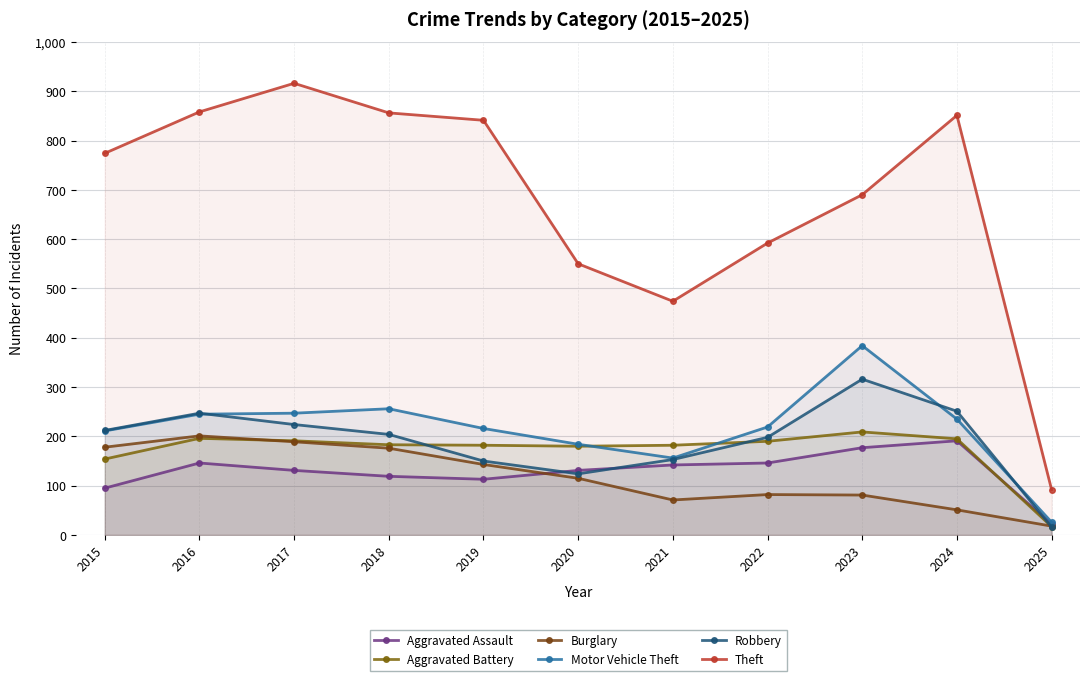

What is the difference between the Robbery values at 2017 and 2023?

92